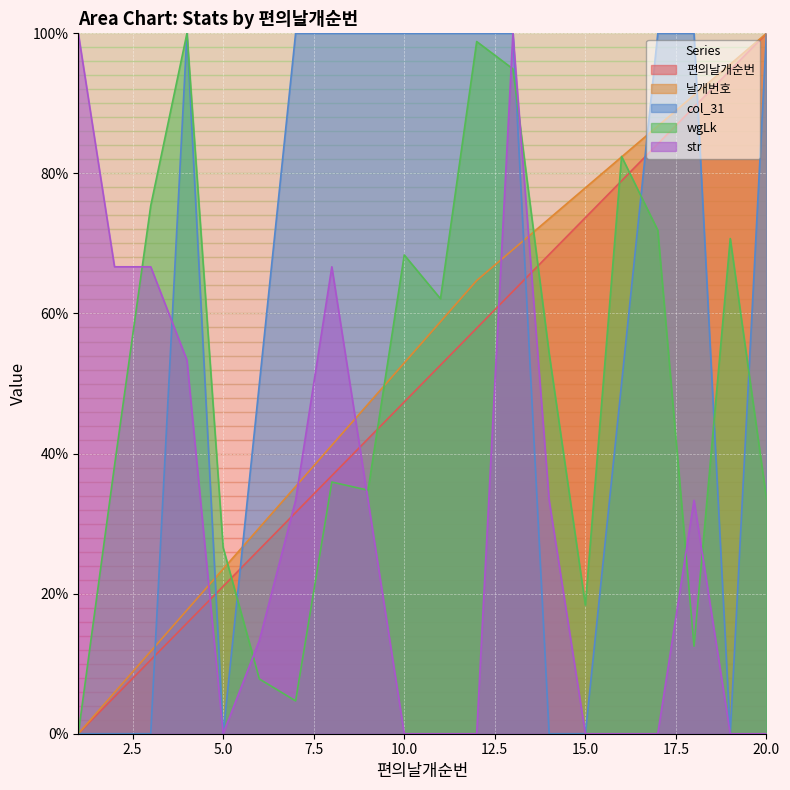

Reading left to right, what are all the values shown in this chart?

편의날개순번: 0.0	5.3	10.5	15.8	21.1	26.3	31.6	36.8	42.1	47.4	52.6	57.9	63.2	68.4	73.7	78.9	84.2	89.5	94.7	100.0
날개번호: 0.0	5.9	11.8	17.6	23.5	29.4	35.3	41.2	47.1	52.9	58.8	64.7	69.1	73.5	77.9	82.4	86.8	91.2	95.6	100.0
col_31: 0.0	0.0	0.0	100.0	0.0	50.0	100.0	100.0	100.0	100.0	100.0	100.0	100.0	0.0	0.0	50.0	100.0	100.0	0.0	100.0
wgLk: 0.0	38.3	75.4	100.0	26.6	7.8	4.7	35.9	34.8	68.4	62.1	98.8	94.9	54.3	18.4	82.4	71.9	12.5	70.7	33.6
str: 100.0	66.7	66.7	53.3	0.0	13.3	33.3	66.7	33.3	0.0	0.0	0.0	100.0	33.3	0.0	0.0	0.0	33.3	0.0	0.0